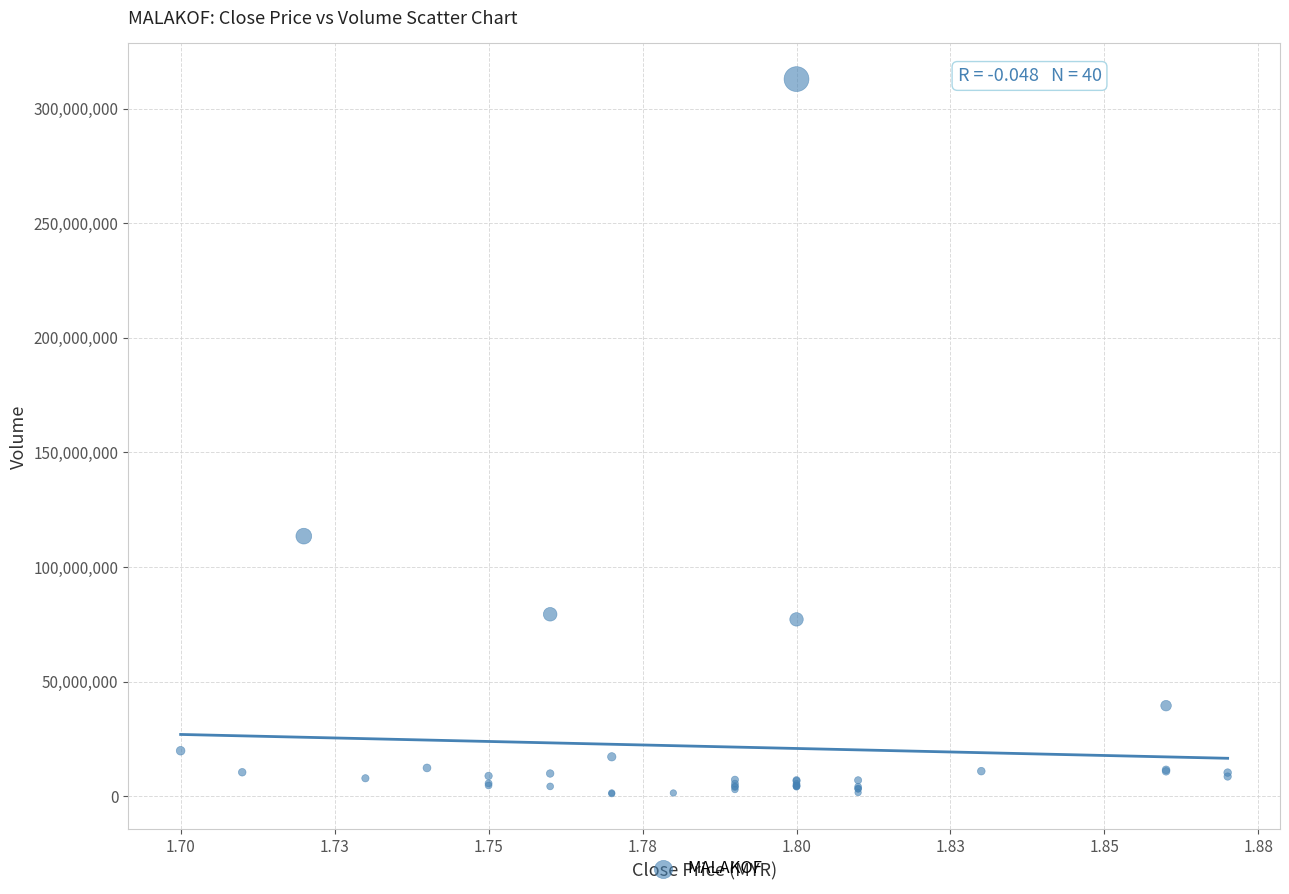

What Y value in the scatter plot is closest to 156995800?

113469600